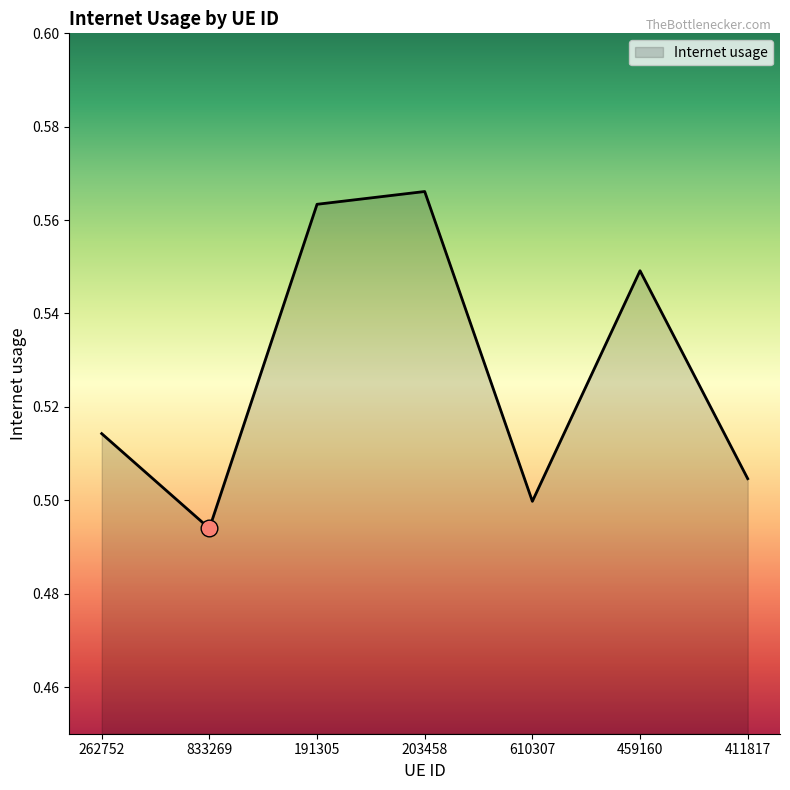

What is the difference between the maximum and minimum values?

0.1